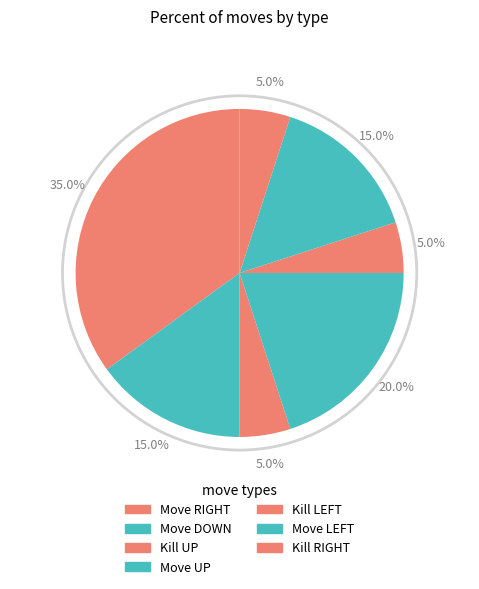

How many slices are in this pie chart?

7